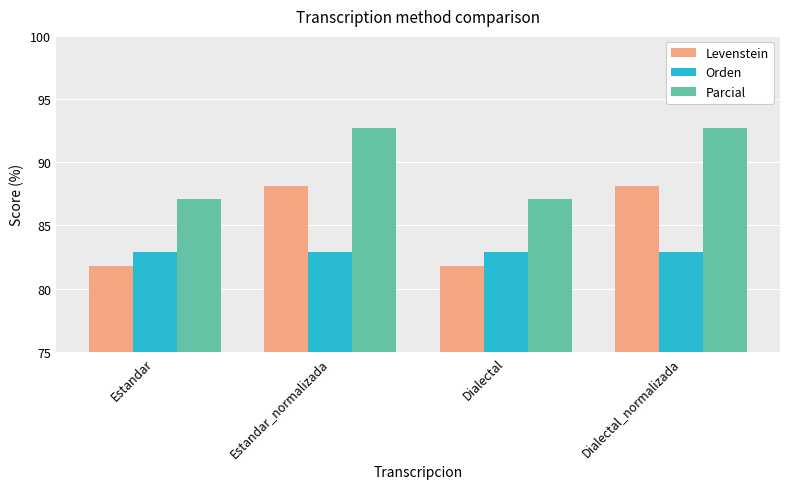

What is the difference between the maximum and minimum values in the Parcial series?

5.6